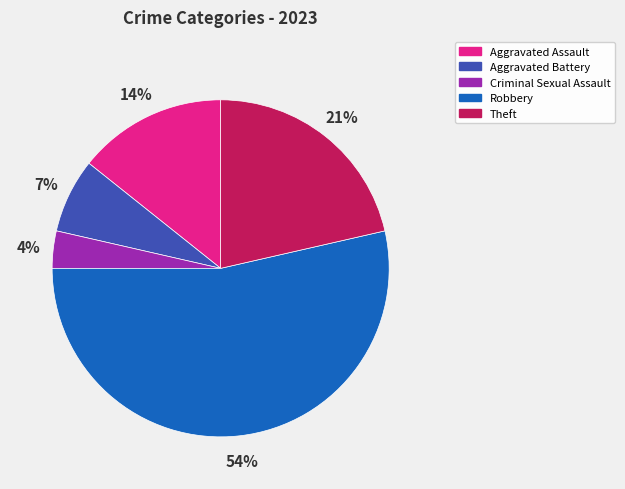

Count the number of slices in the pie.

5